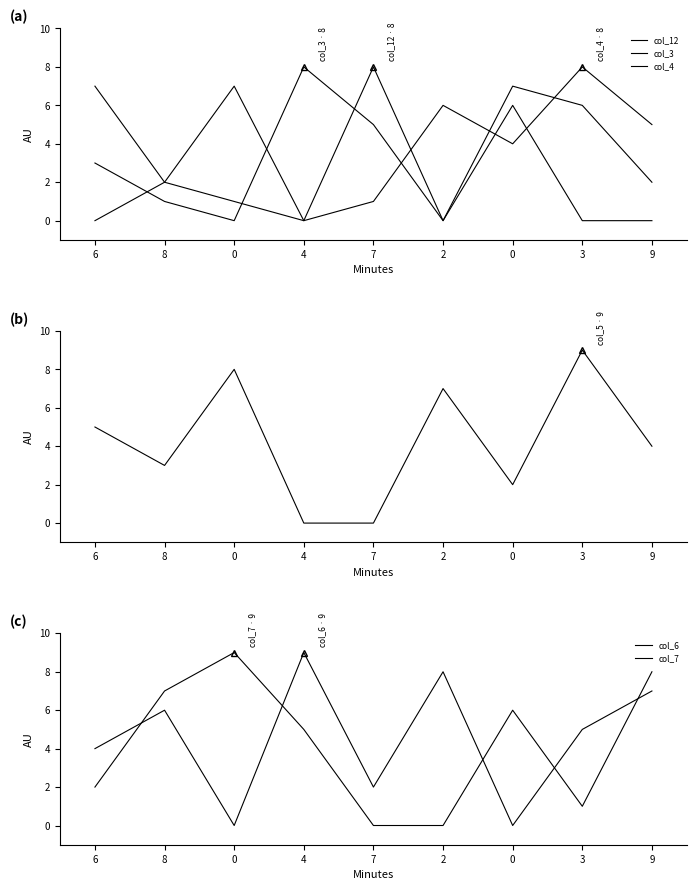

In col_7, how many points are lower than both neighbors (excluding endpoints)?

1